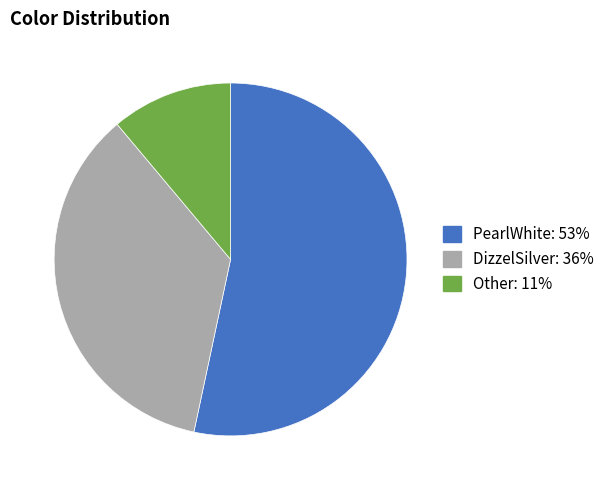

What percentage do PearlWhite and Other together represent?

64.4%